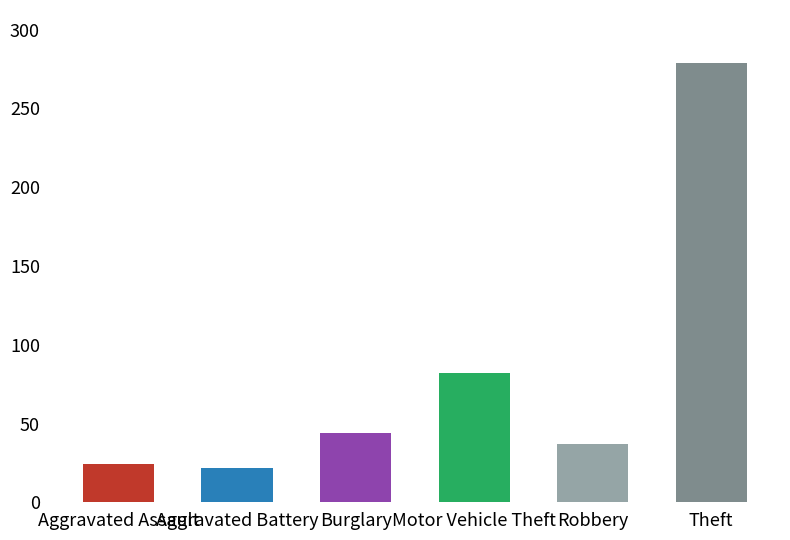

What is the maximum value shown in the chart?

279